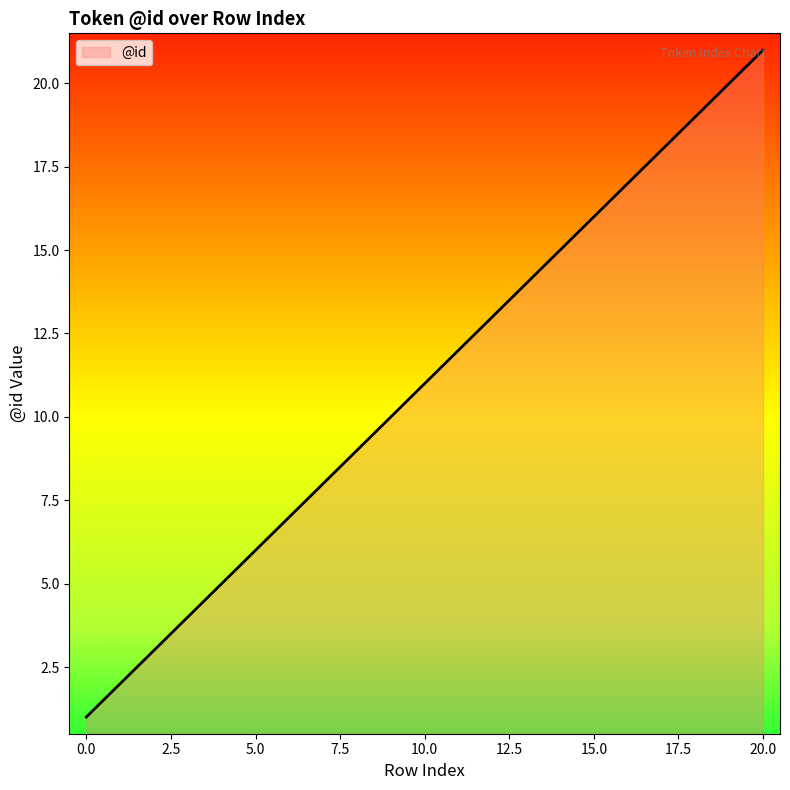

What is the greatest value displayed?

21